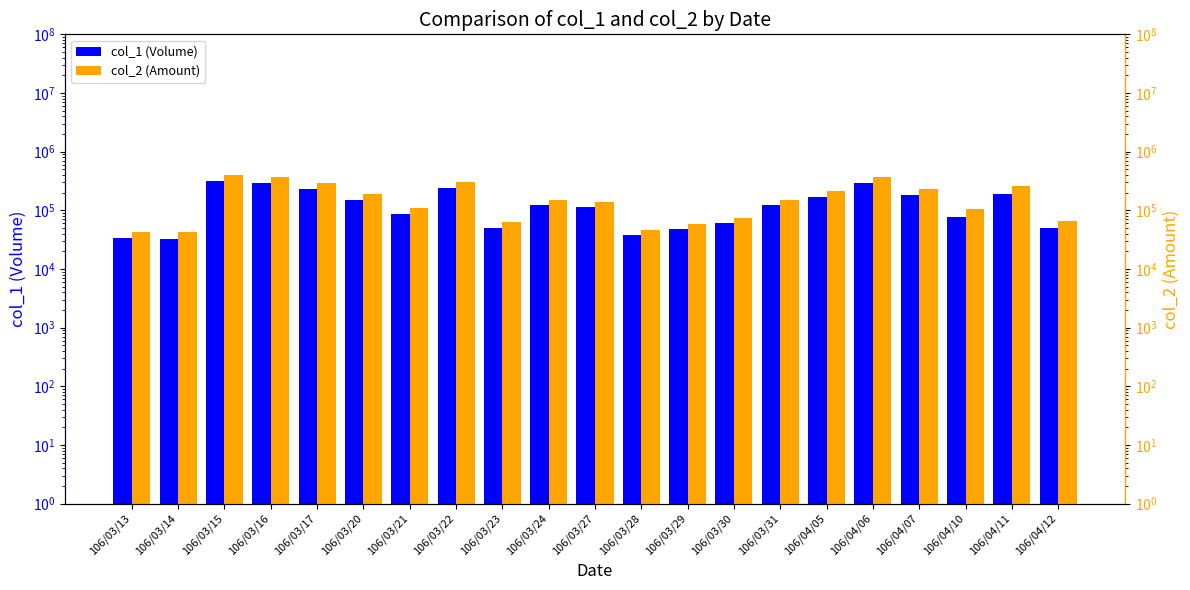

Reading left to right, what are all the values shown in this chart?

col_1 (Volume): 106/03/13=34000	106/03/14=33000	106/03/15=311000	106/03/16=296000	106/03/17=229000	106/03/20=149000	106/03/21=86000	106/03/22=237000	106/03/23=49000	106/03/24=121000	106/03/27=116000	106/03/28=38000	106/03/29=48000	106/03/30=60000	106/03/31=121000	106/04/05=168000	106/04/06=290000	106/04/07=180000	106/04/10=78000	106/04/11=193000	106/04/12=50000
col_2 (Amount): 106/03/13=42840	106/03/14=43320	106/03/15=400250	106/03/16=372960	106/03/17=293120	106/03/20=190470	106/03/21=109100	106/03/22=302610	106/03/23=62040	106/03/24=151170	106/03/27=136160	106/03/28=45940	106/03/29=59020	106/03/30=73960	106/03/31=149740	106/04/05=216020	106/04/06=373560	106/04/07=233500	106/04/10=104220	106/04/11=262220	106/04/12=66500